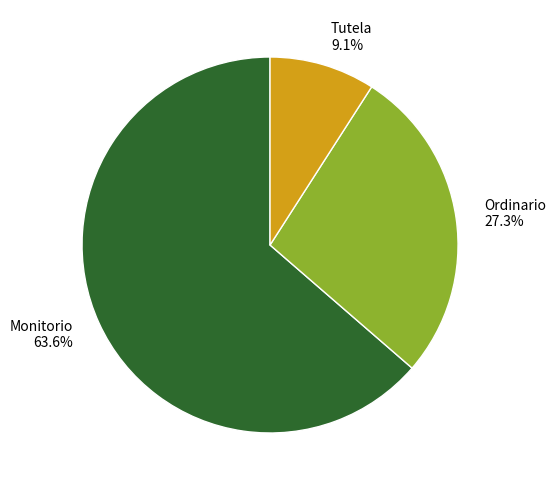

Combined, what portion of the pie is Ordinario and Tutela?

36.4%